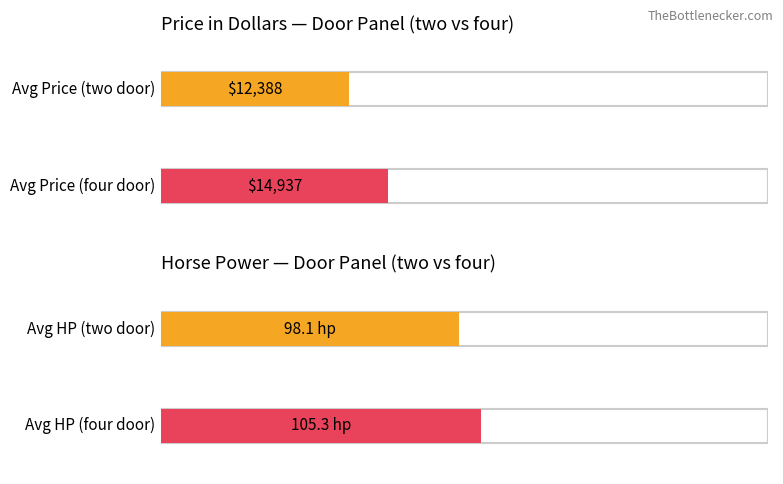

The value of two at Horse Power is 18953.6. True or false?

False